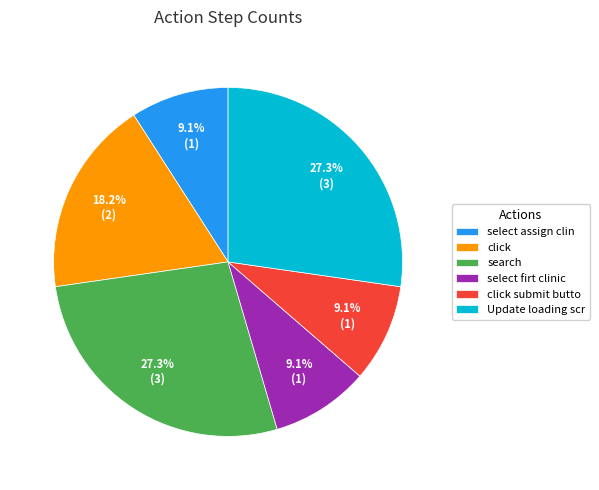

The search slice represents 22% of the pie. True or false?

False